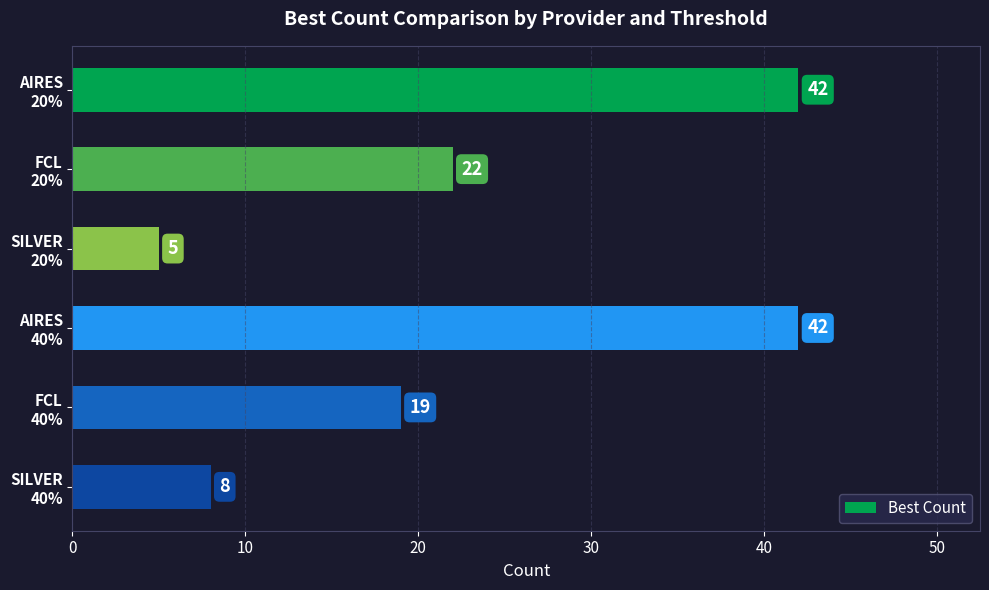

What is the value of the 5th bar from the top?

19